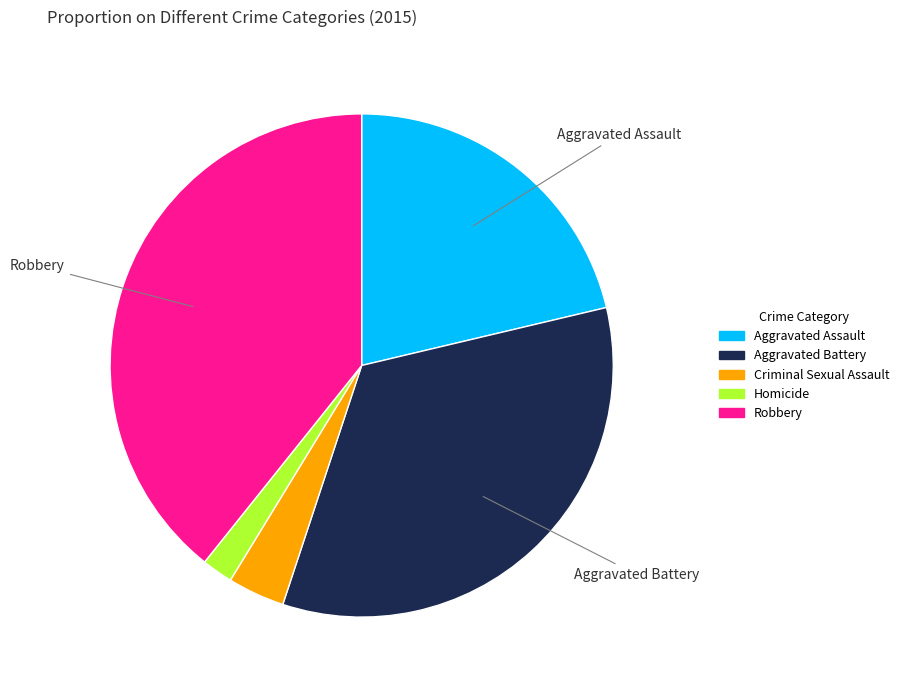

Which category has the biggest portion of the pie?

Robbery